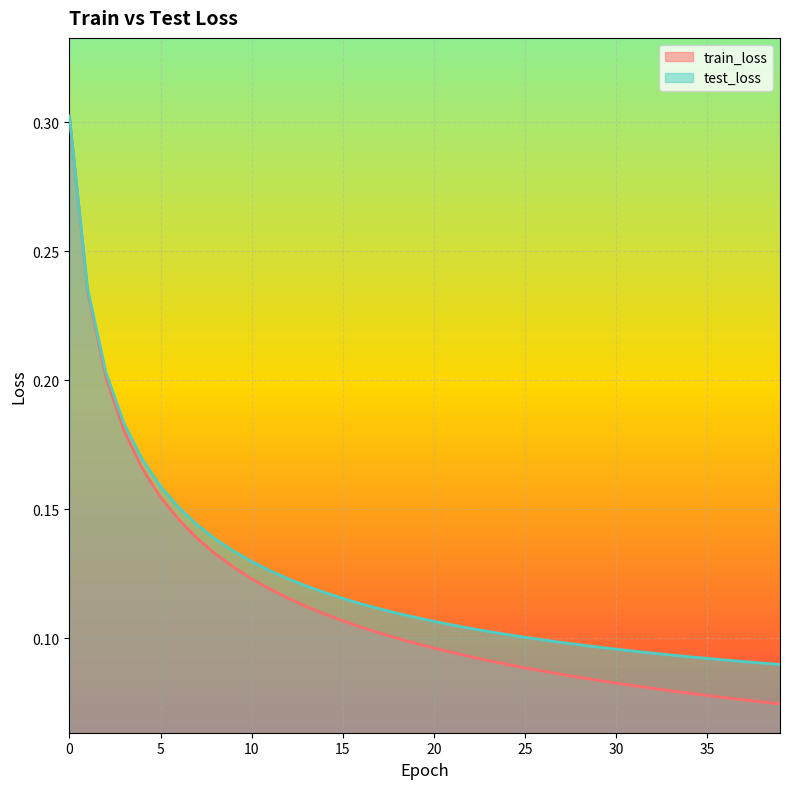

Rank the series at 10 from lowest to highest value.

train_loss, test_loss